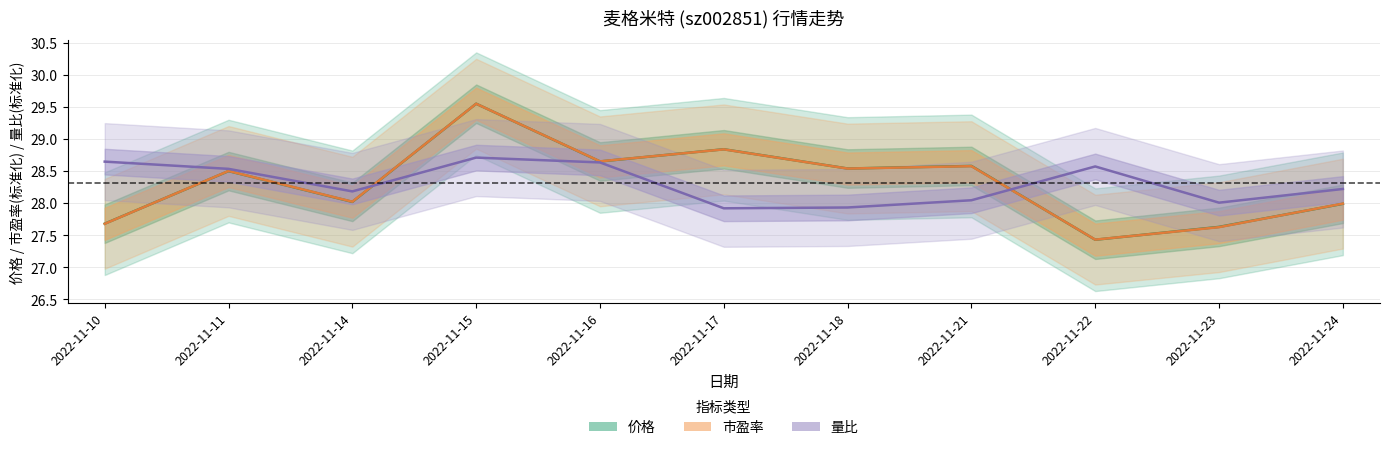

At which label does 价格 first exceed 28?

2022-11-11